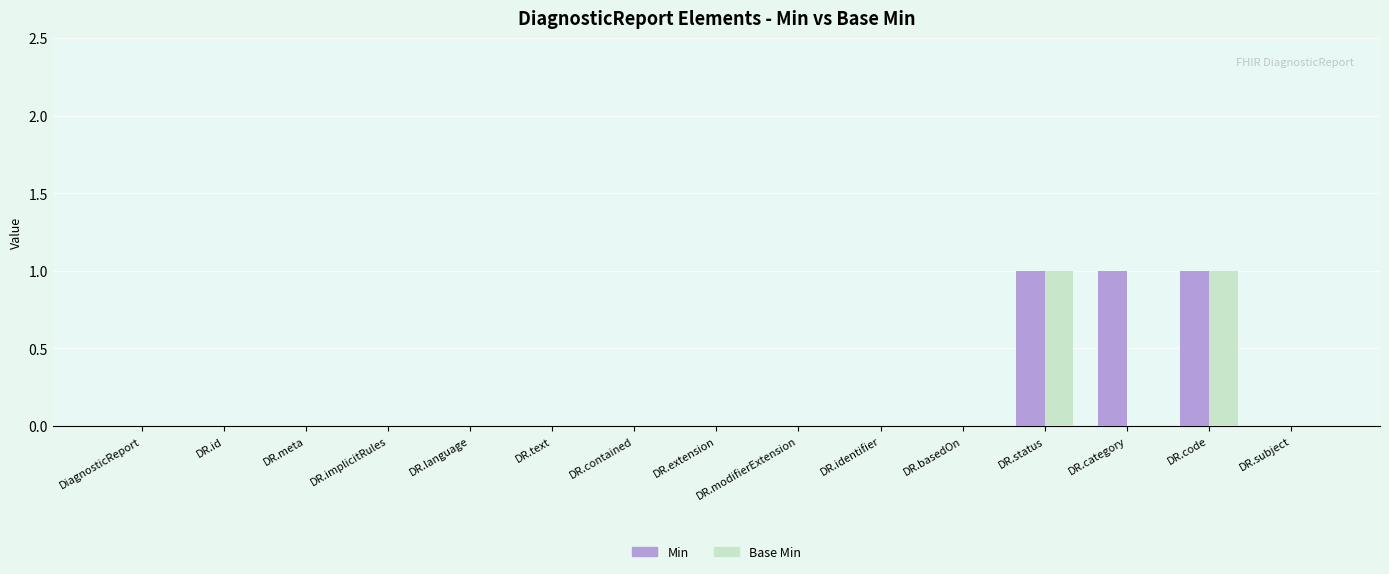

Is it true that Min equals 0 at DR.subject?

True